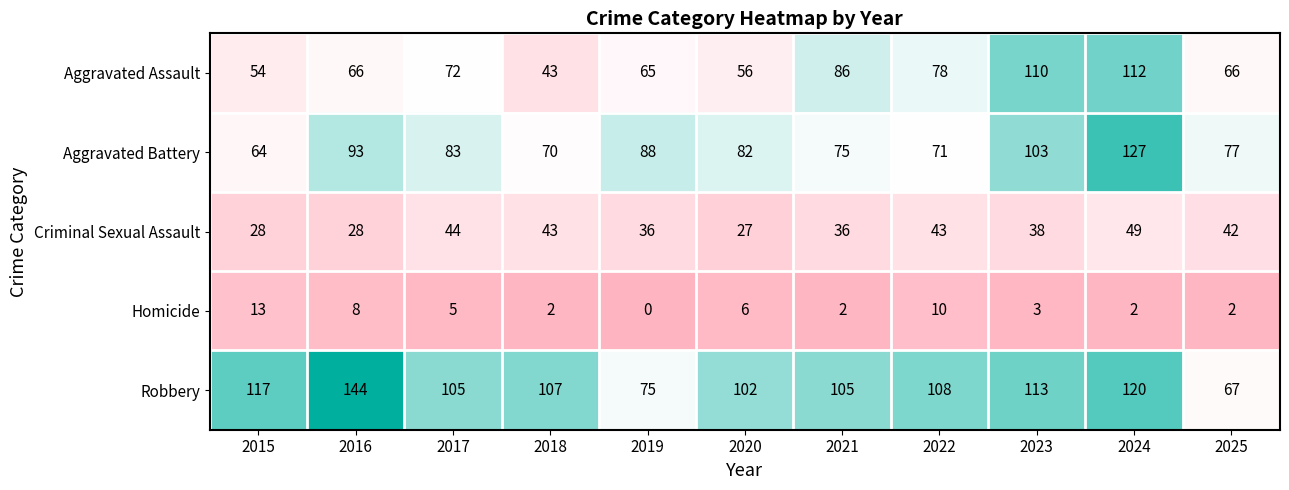

The Homicide series shows 8 at 2016. True or false?

True